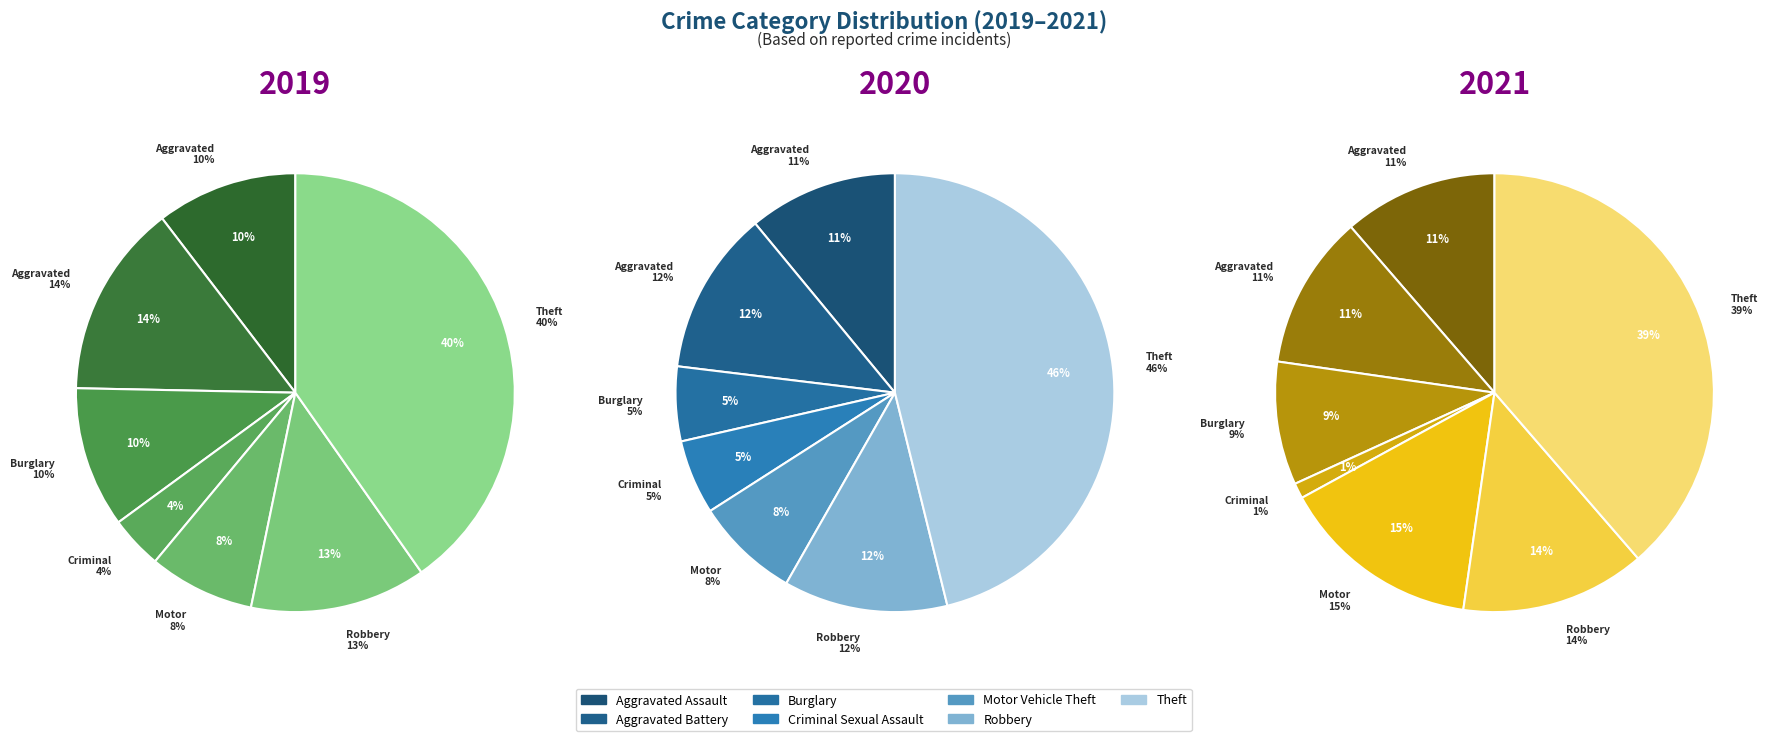

Count the number of slices in the pie.

7